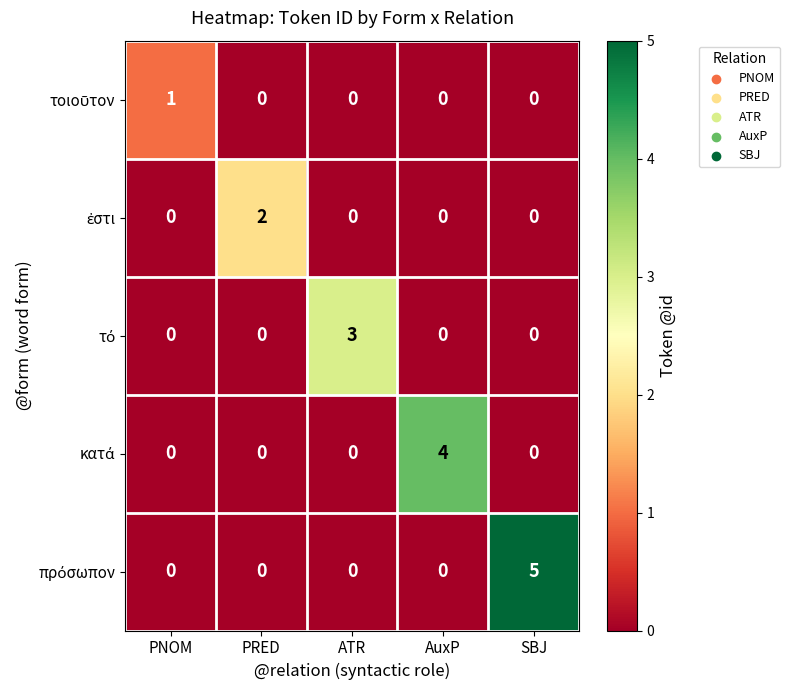

What is the spread (max minus min) of values at ATR?

3